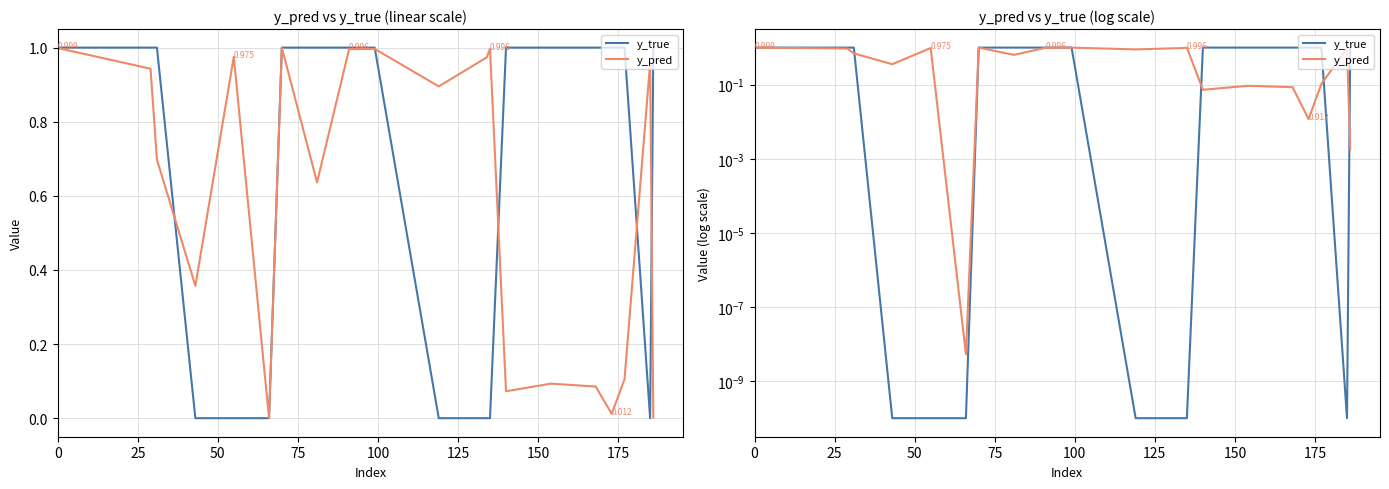

What is the difference between the second highest and second lowest values in the y_pred series?

1.0